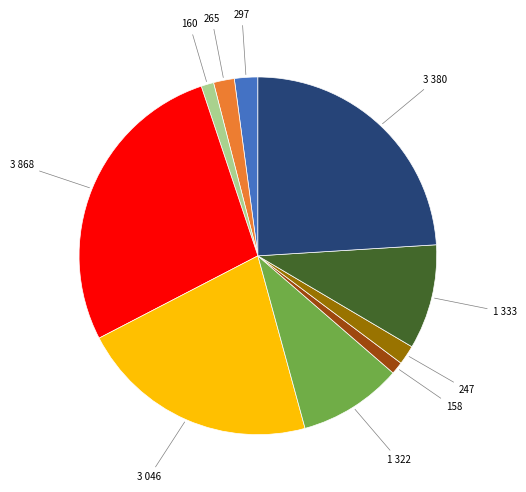

Does any single category account for the majority?

No